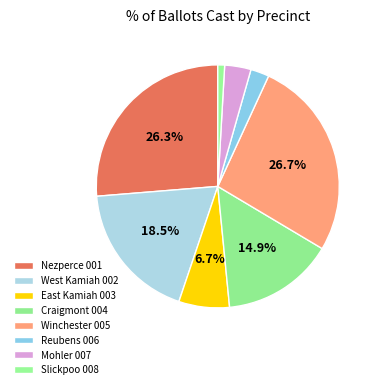

To the nearest percent, what portion does Mohler 007 represent?

3%